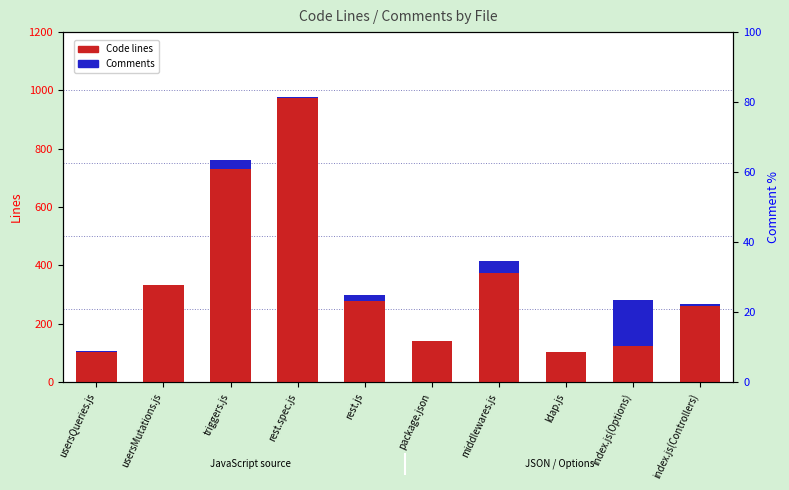

At how many categories does at least one series exceed 467?

2